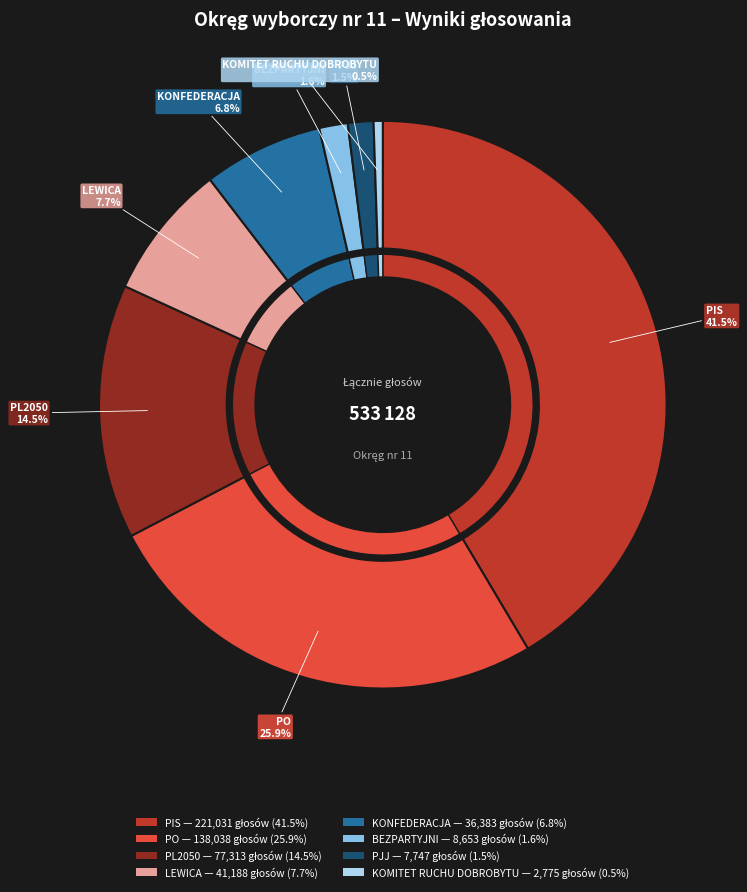

To the nearest percent, what percentage of the pie is PO?

26%